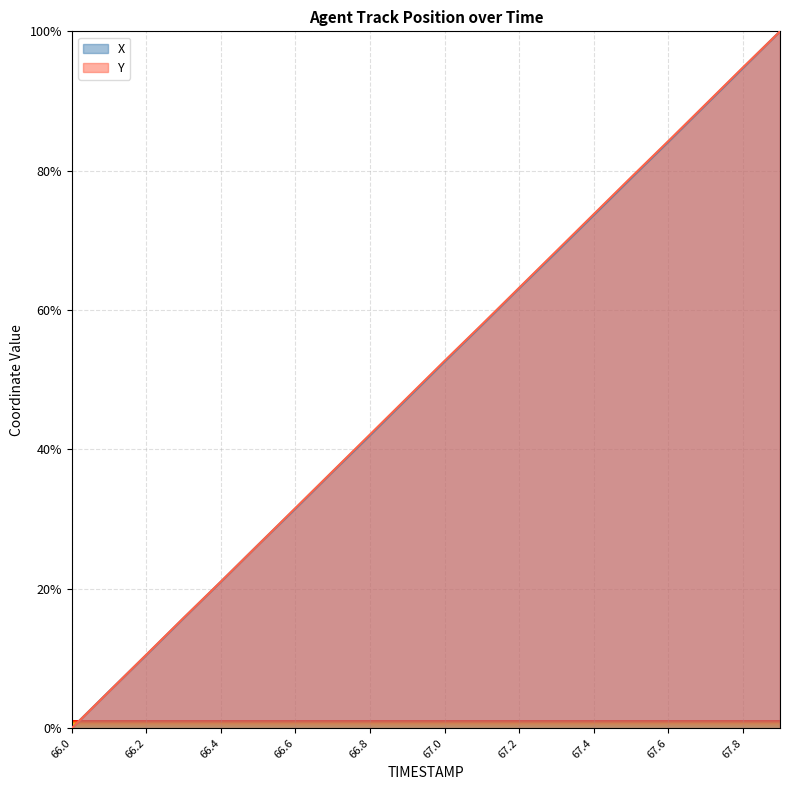

List the series in order of their peak value, highest first.

X, Y